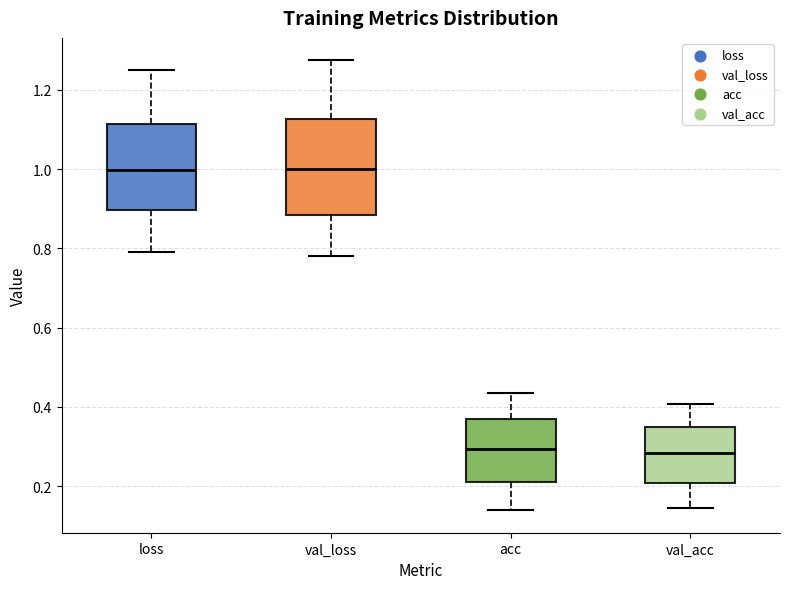

Where is the lower edge of the box for val_loss on the y-axis? The values are not printed on the chart, so give them approximately, as read against the axis.

0.88